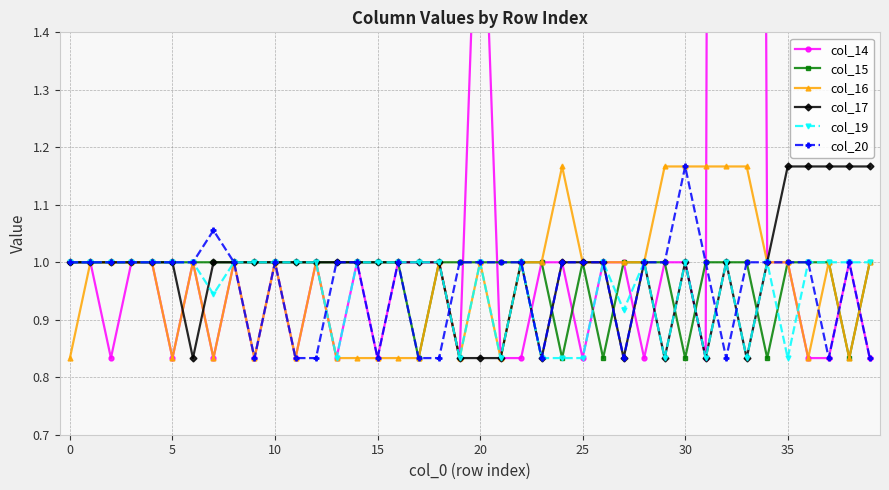

At which category is the sum across all series the highest?

32